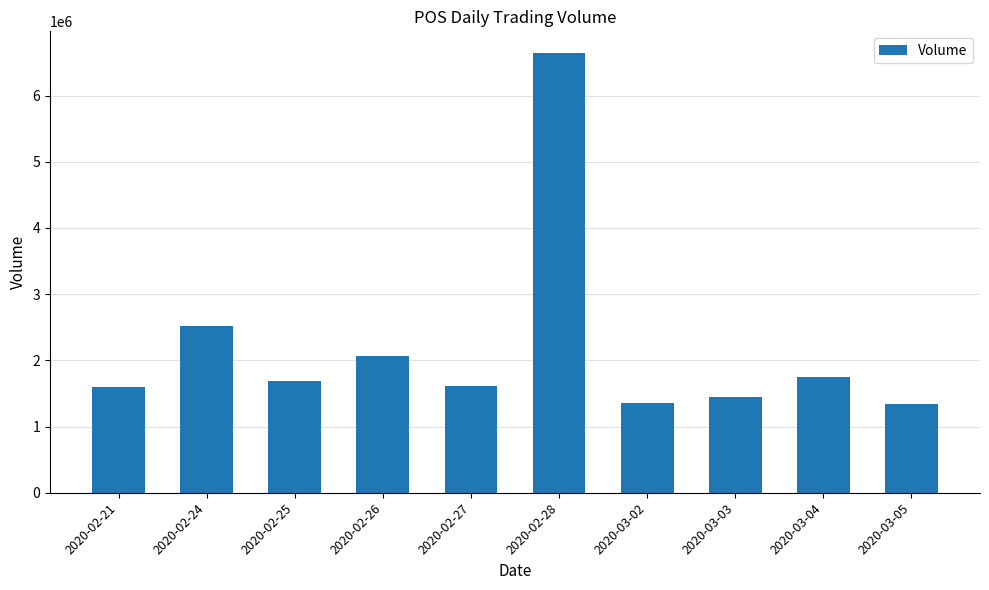

What is the difference between the maximum and minimum values?

5301900